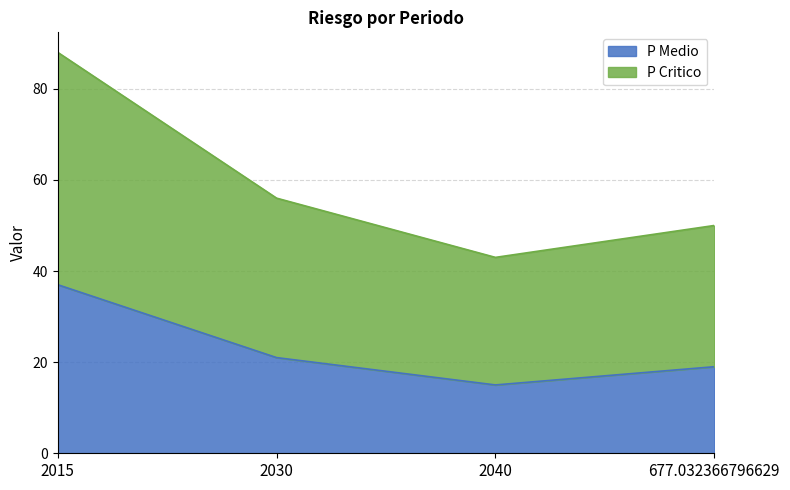

What are all the series names shown in the legend?

P Medio, P Critico